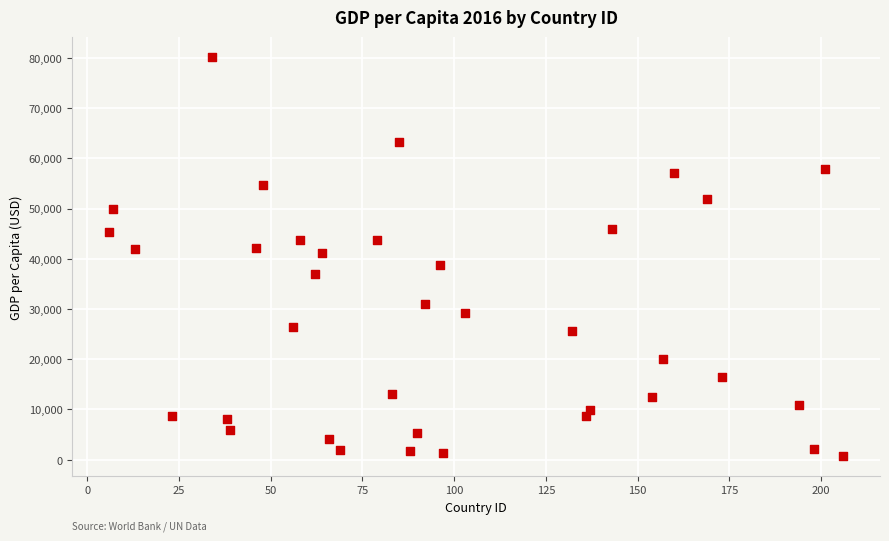

What is the range of X values (max minus min)?

200.0